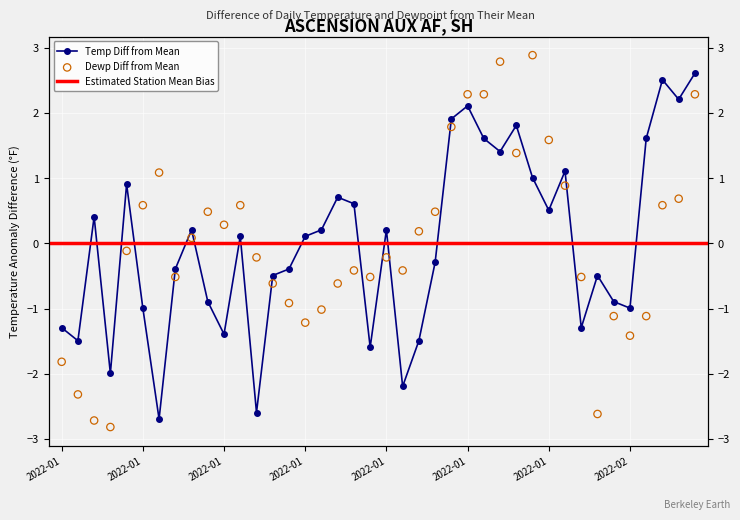

Which series reaches the maximum Y coordinate?

DEWP